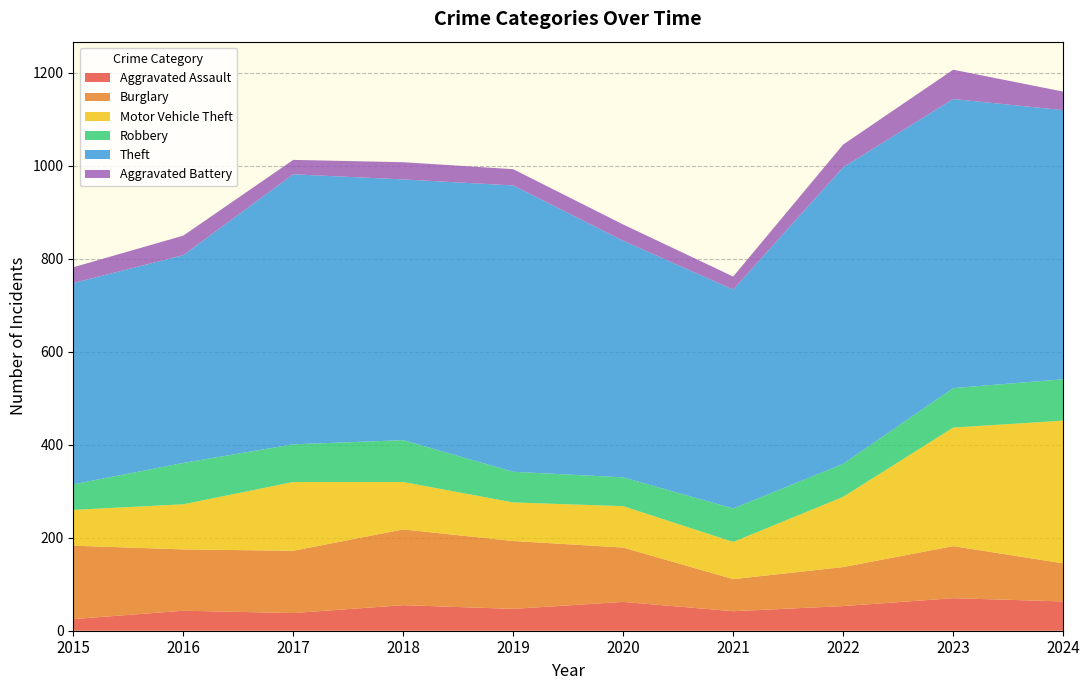

Reading left to right, list all the values displayed in this chart.

Aggravated Assault: 25	43	38	55	47	62	42	53	70	63
Burglary: 158	132	134	163	146	117	69	84	112	82
Motor Vehicle Theft: 77	97	148	102	83	89	80	151	255	307
Robbery: 55	89	81	90	66	62	72	71	85	89
Theft: 433	447	581	561	616	509	471	638	622	579
Aggravated Battery: 34	42	31	37	35	35	28	49	63	40